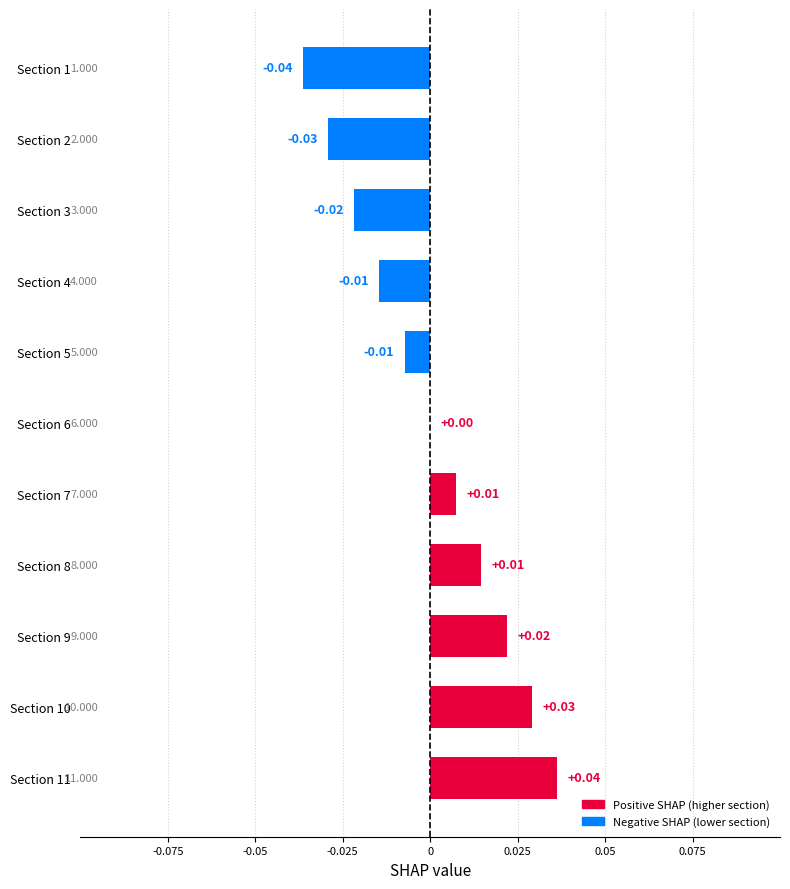

Count the number of data series in this chart.

1